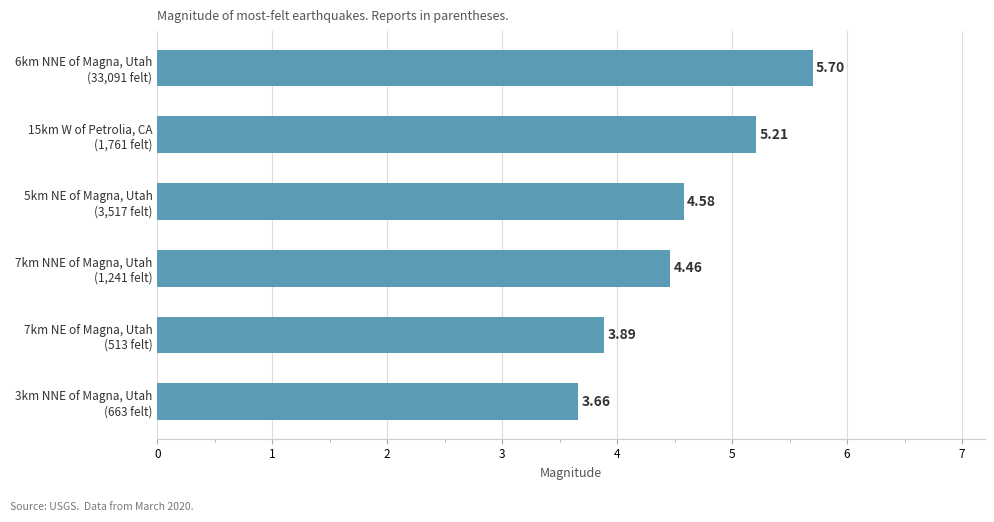

What is the sum of all values?

27.5